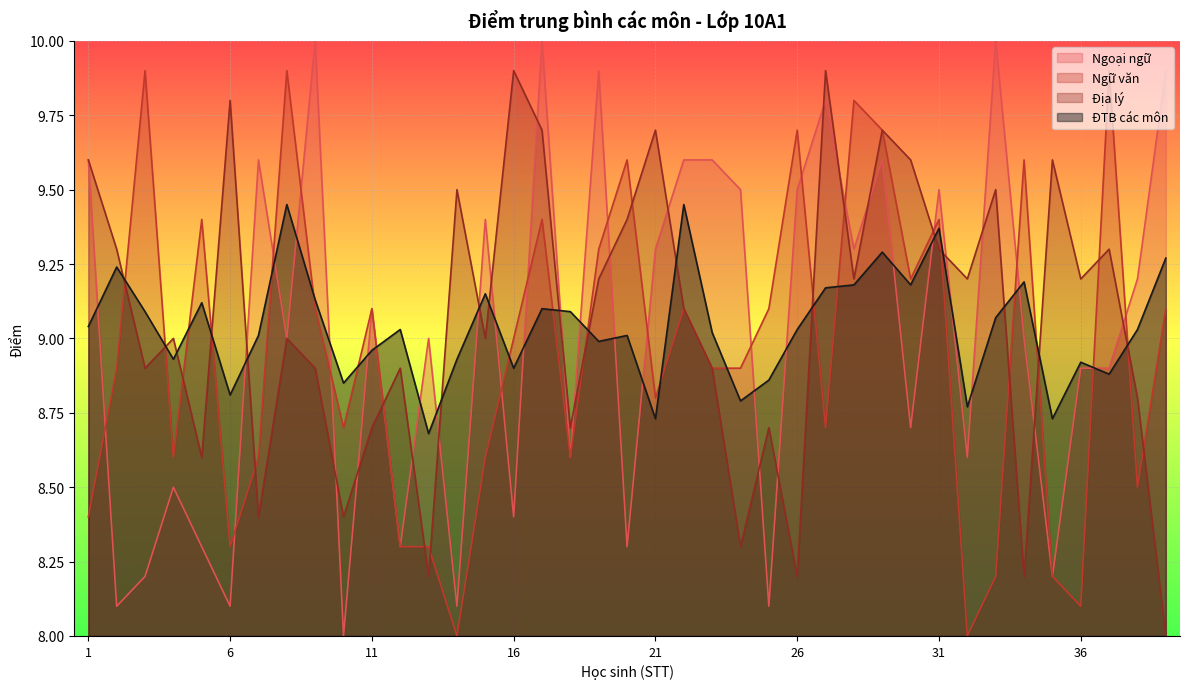

What value does the Địa lý series have at 27?

9.9